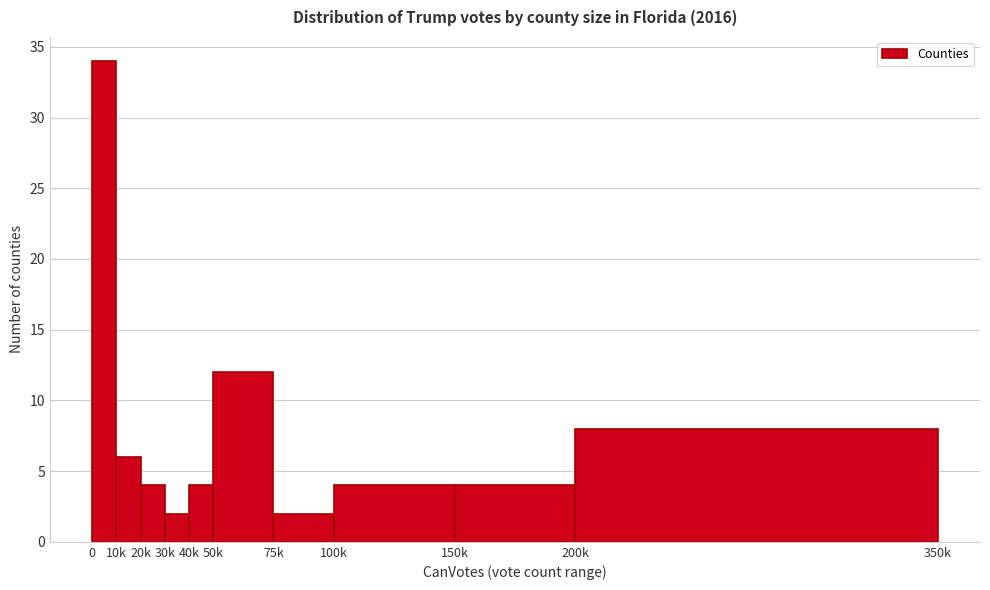

Reading left to right, what are all the values shown in this chart?

34	6	4	2	4	12	2	4	4	8